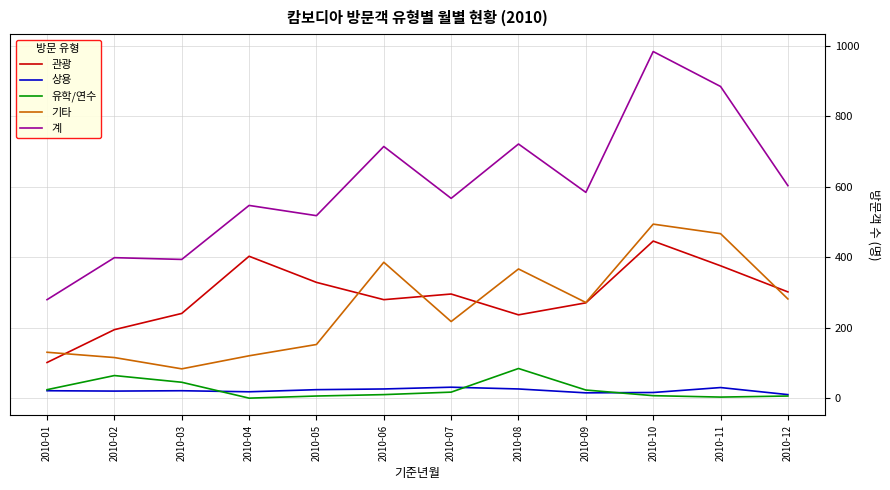

Where is 기타 nearest to the value 289?

2010-12